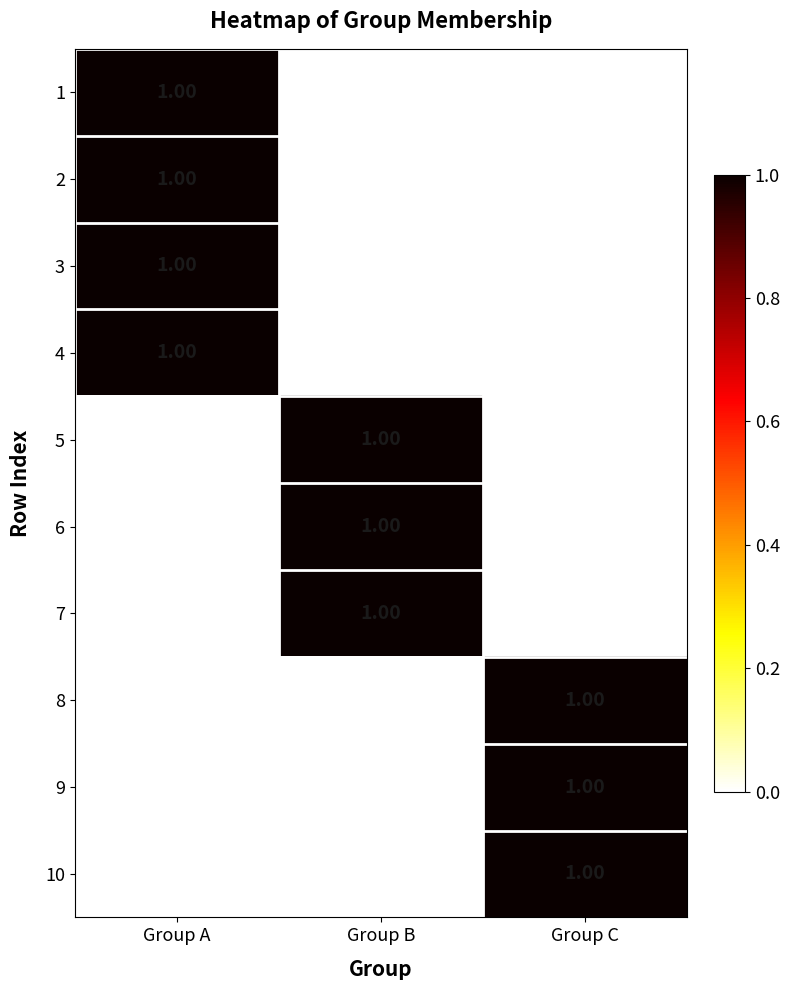

Which category has the highest value in the 3 series?

Group A